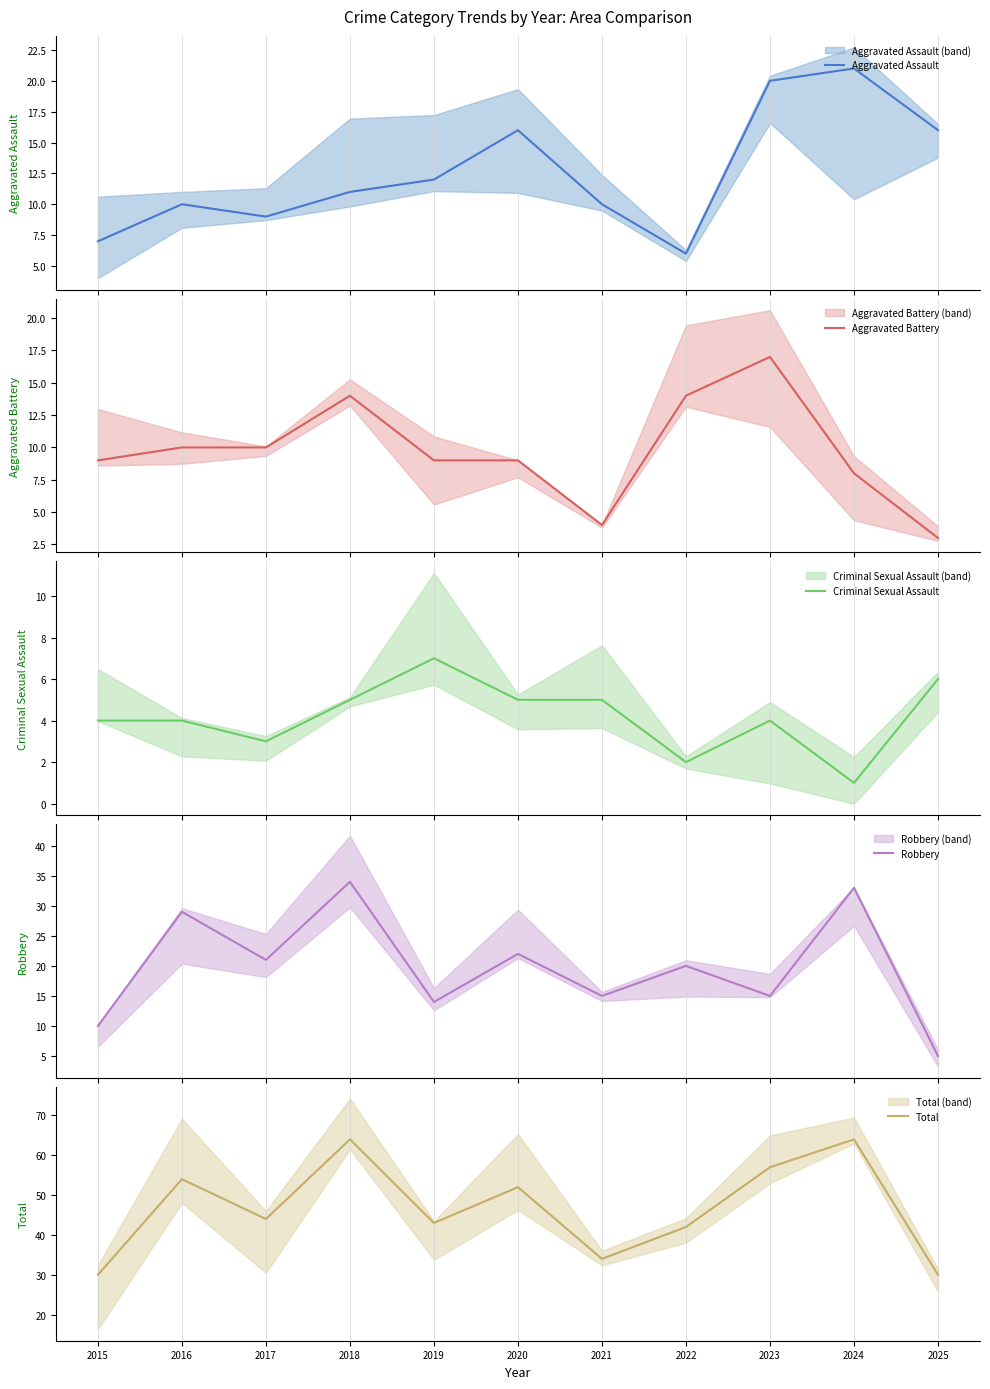

What are all the series names shown in the legend?

Aggravated Assault, Aggravated Battery, Criminal Sexual Assault, Robbery, Total